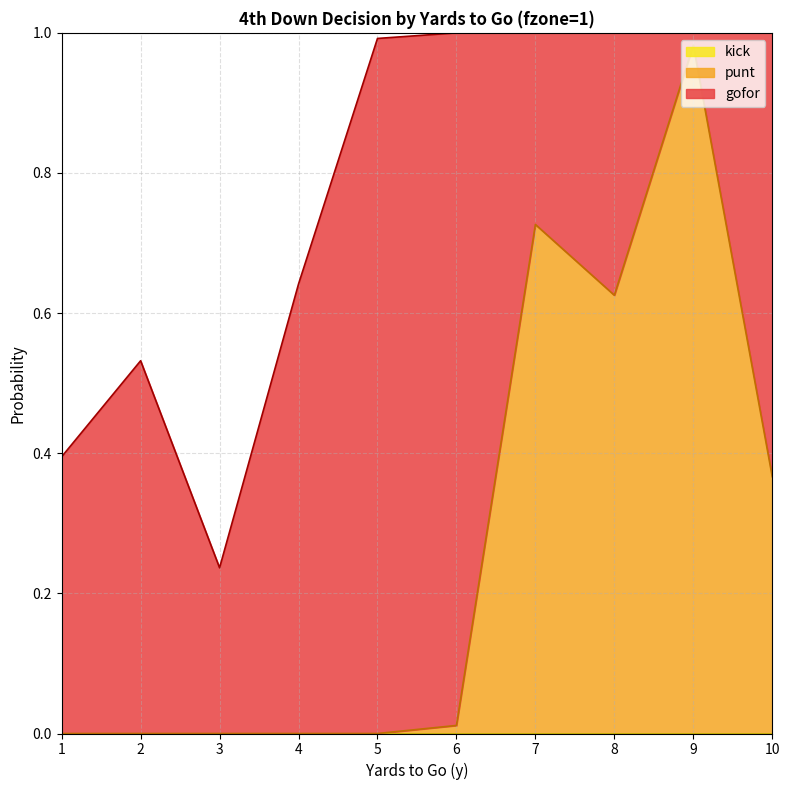

List the series in order of their overall mean, highest first.

gofor, punt, kick